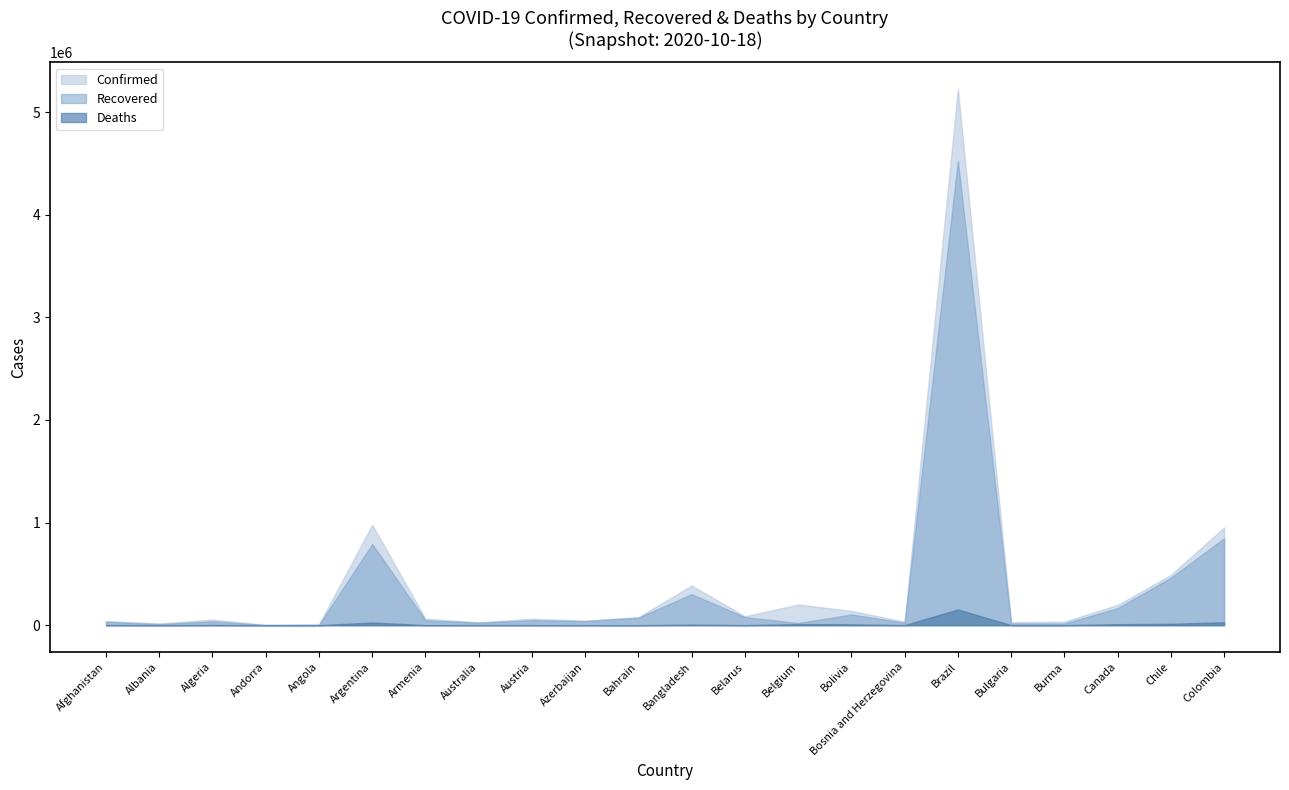

What is the difference between the maximum and minimum values in the Deaths series?

153616